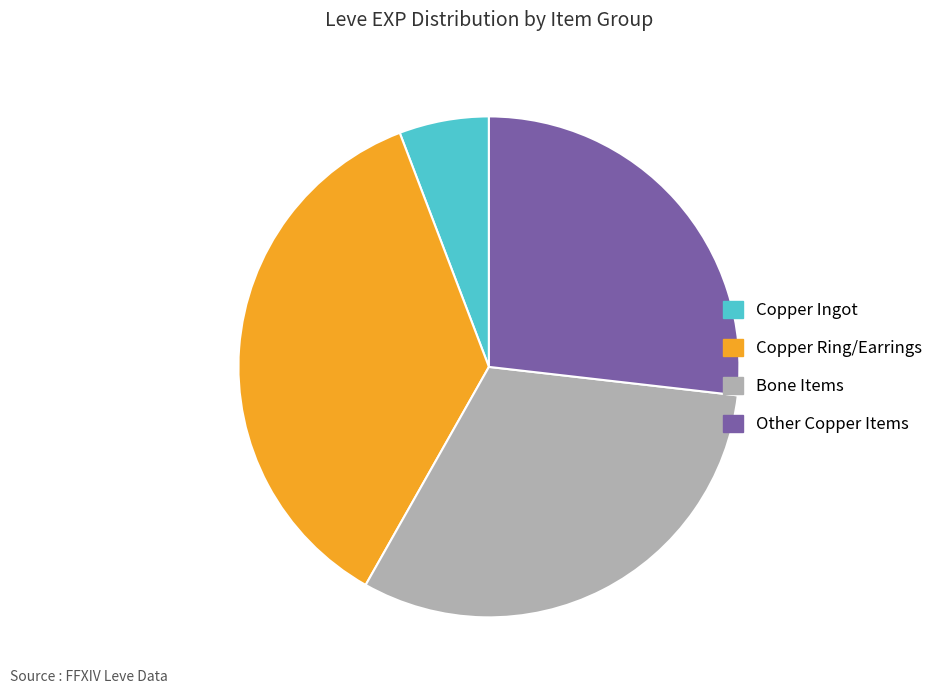

Does any single category account for the majority?

No